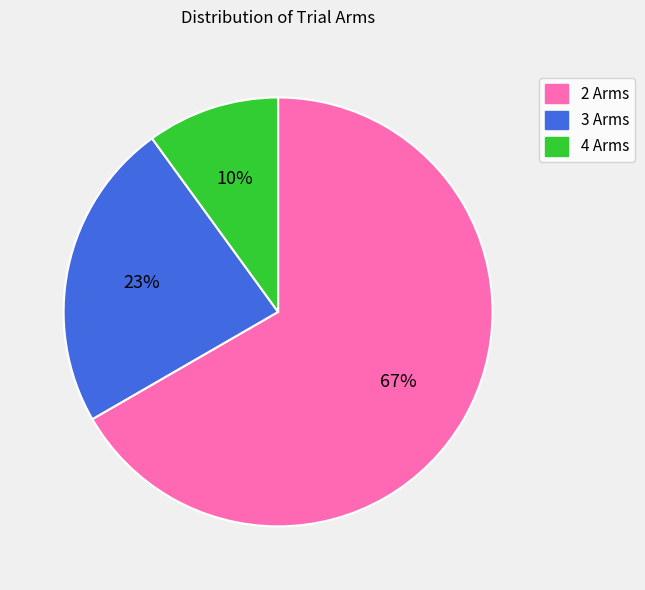

What is the smallest slice in the pie chart?

4 Arms